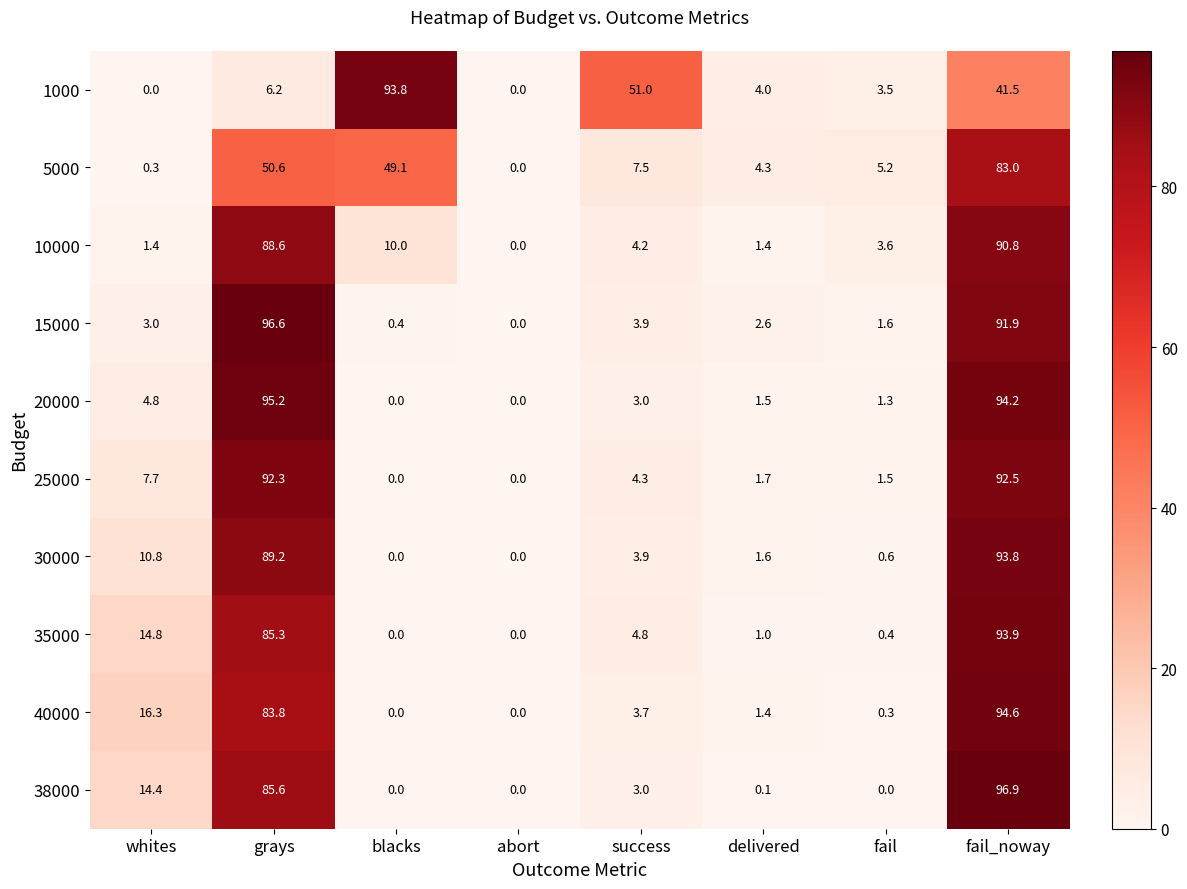

At which category does the chart reach its peak across all series?

fail_noway